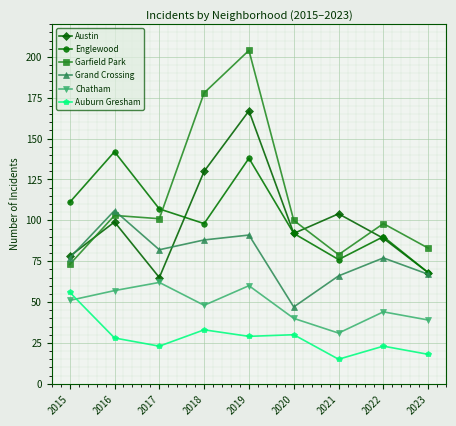

What is the average value of the Englewood series?

102